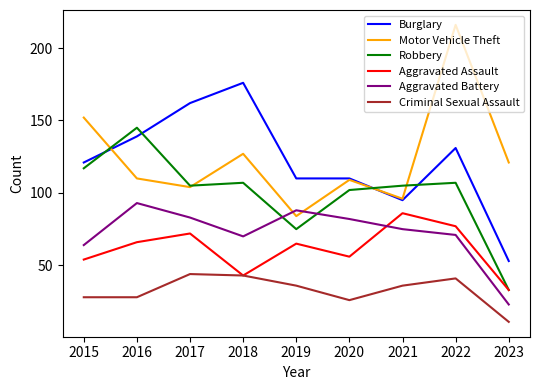

Is it true that Aggravated Battery equals 6 at 2022?

False